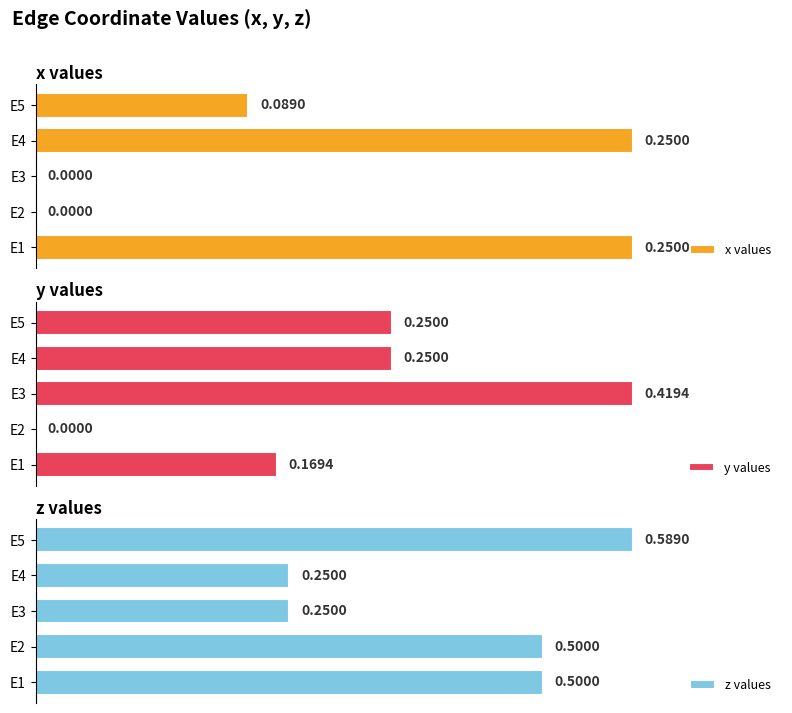

The value of z values at E5 is 0.4. True or false?

False